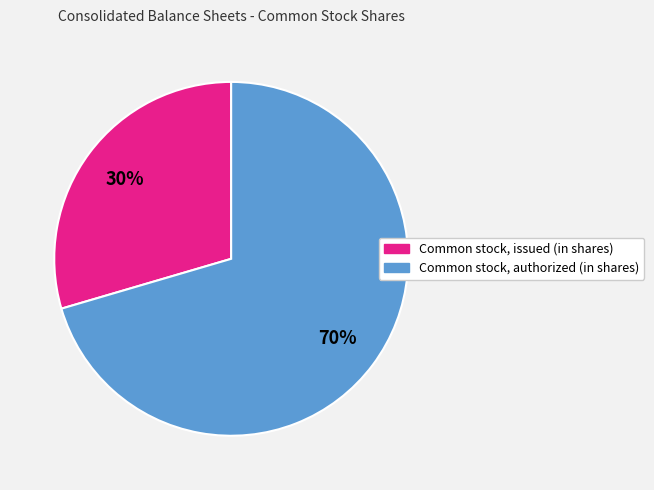

Count the number of slices in the pie.

2